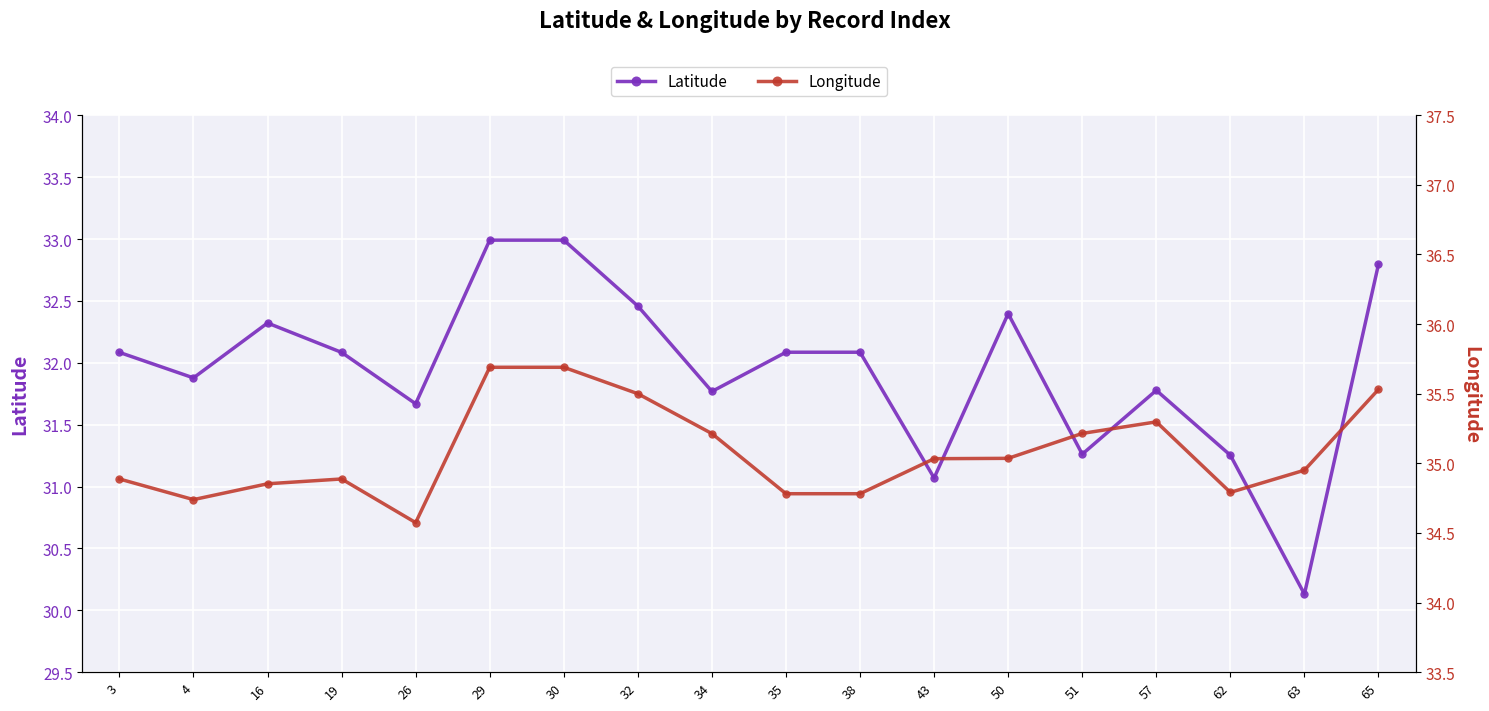

What value does the Latitude series have at 63?

30.1